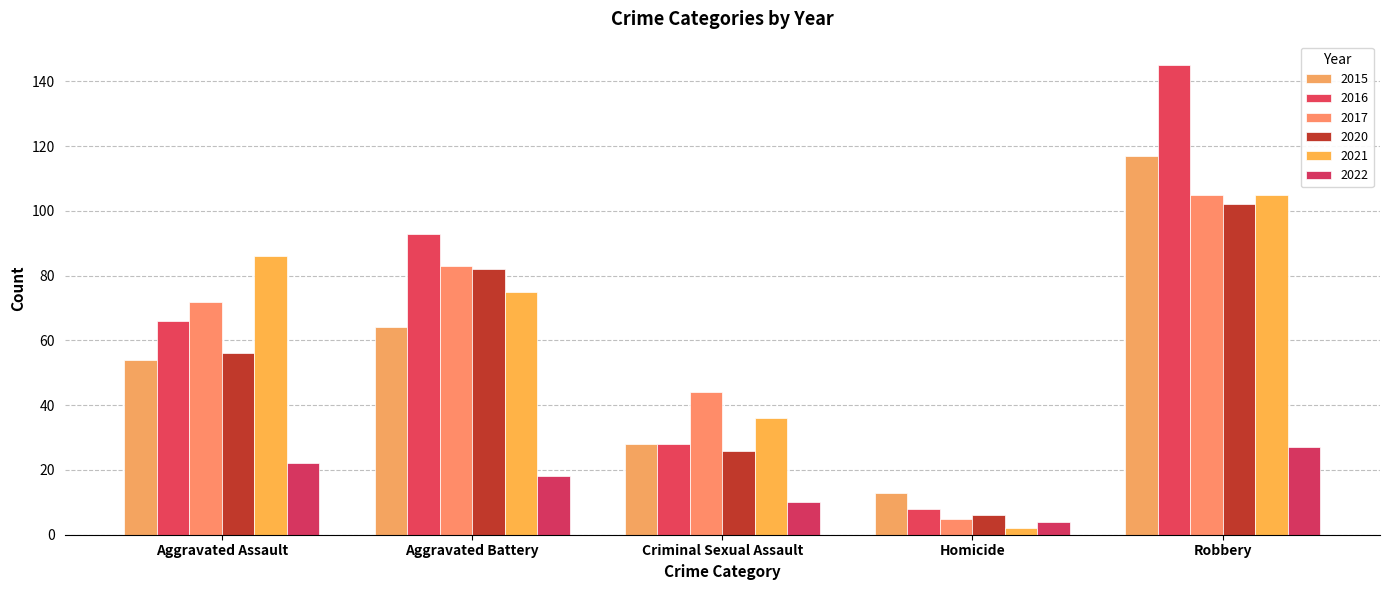

Is the value of 2020 at Aggravated Battery greater than the value of 2016 at Aggravated Assault?

Yes